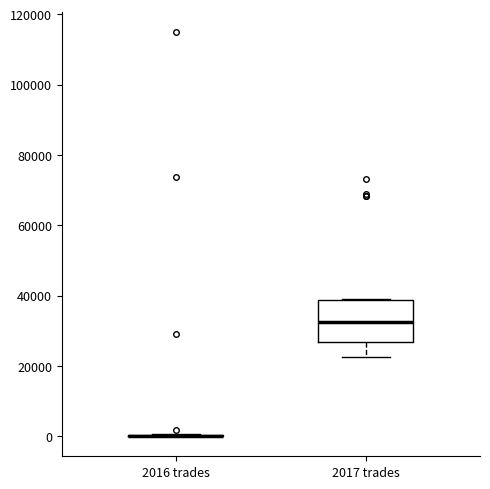

Reading left to right, transcribe this box plot: for each box, give where its median line is, the range the box spans, and where its two whiskers end, as read against the y-axis. The values are not printed on the chart, so give them approximately, as read against the axis.

2016 trades: box collapsed to a line at 0, whiskers 0 to 0
2017 trades: median 32000, box 26000 to 38000, whiskers 22000 to 38000